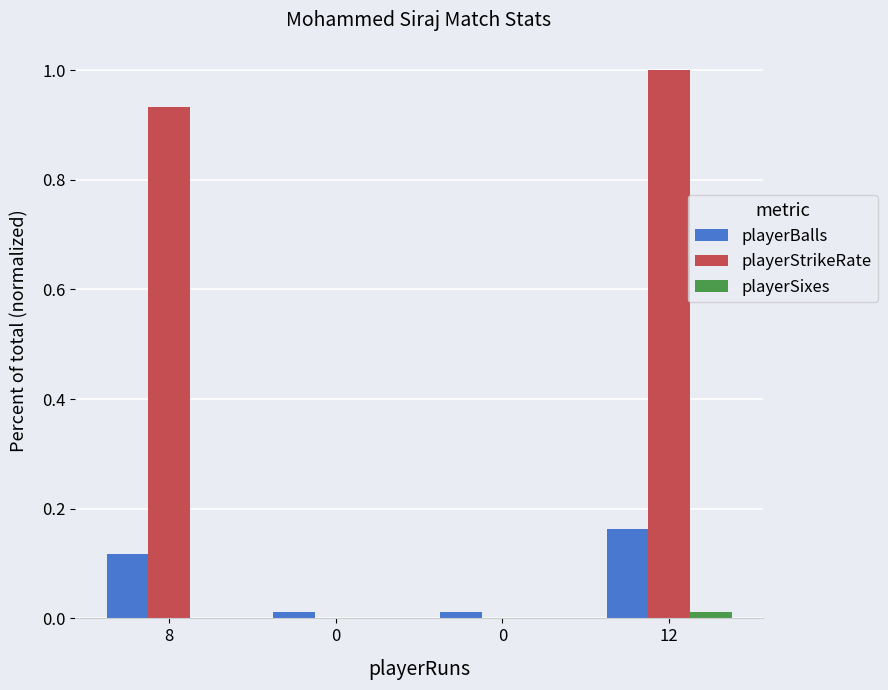

Rank the series by their maximum value, from lowest to highest.

playerSixes, playerBalls, playerStrikeRate